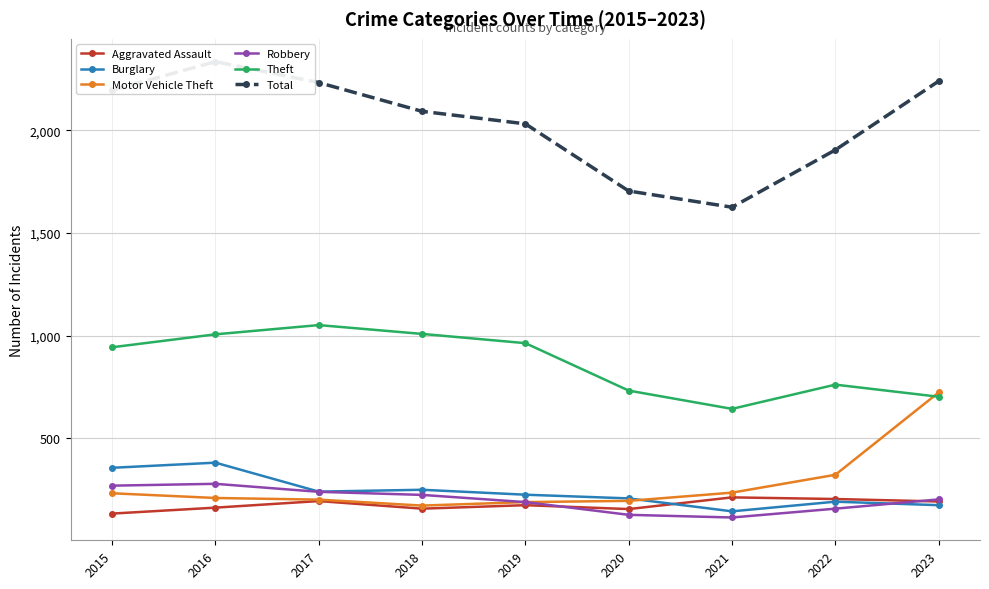

True or false: Motor Vehicle Theft and Aggravated Assault cross at least once.

False